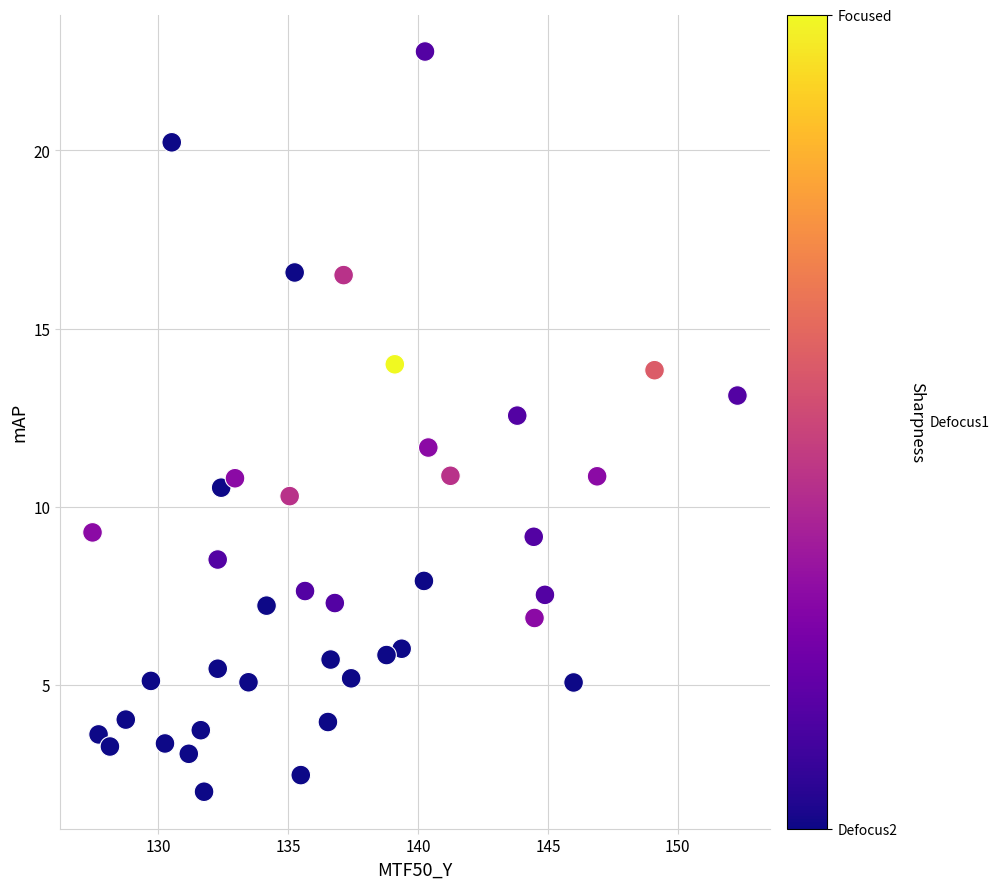

What is the range of Y values (max minus min)?

20.8